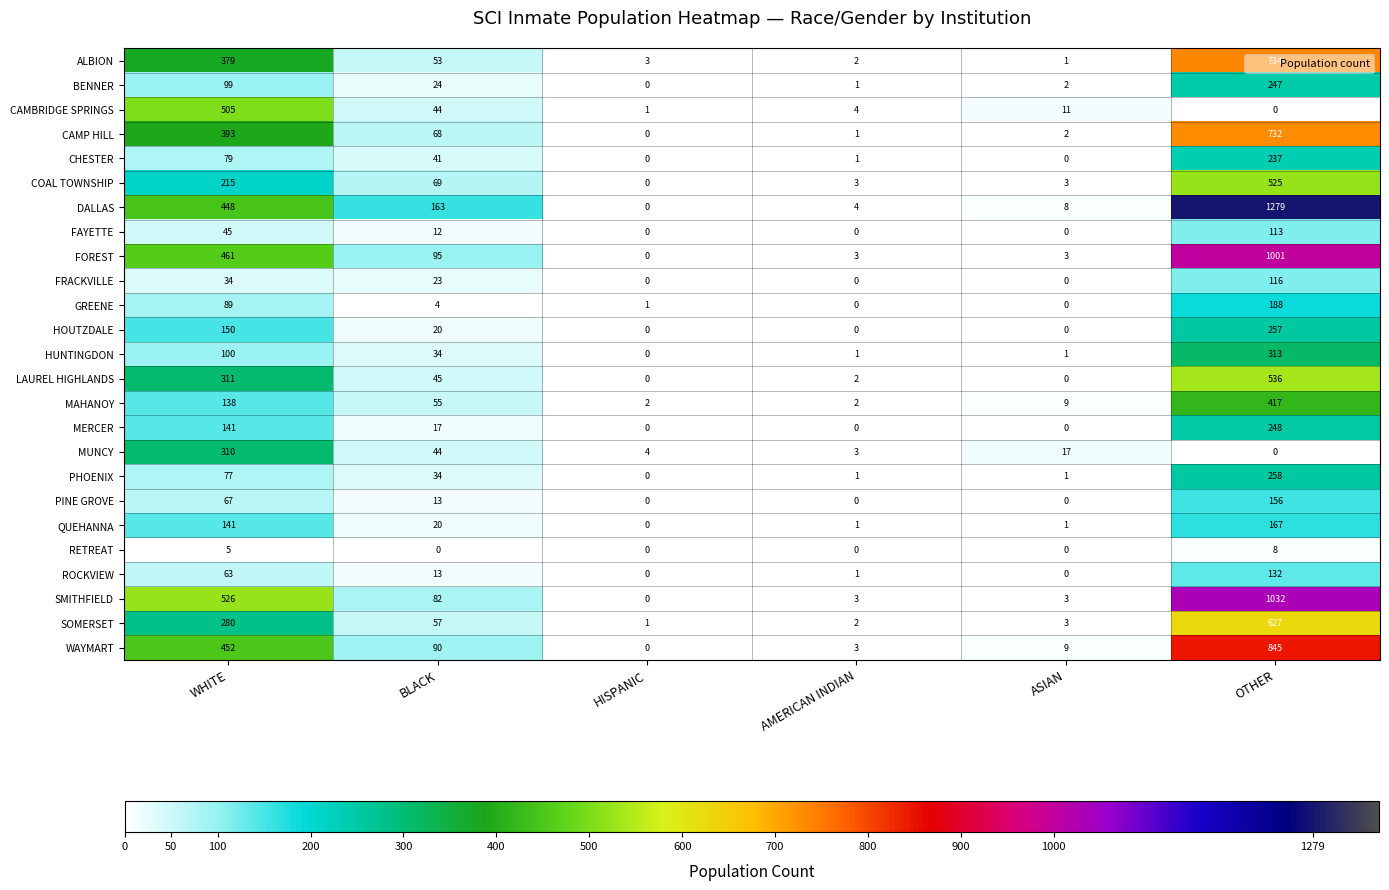

What is the greatest value displayed?

1279